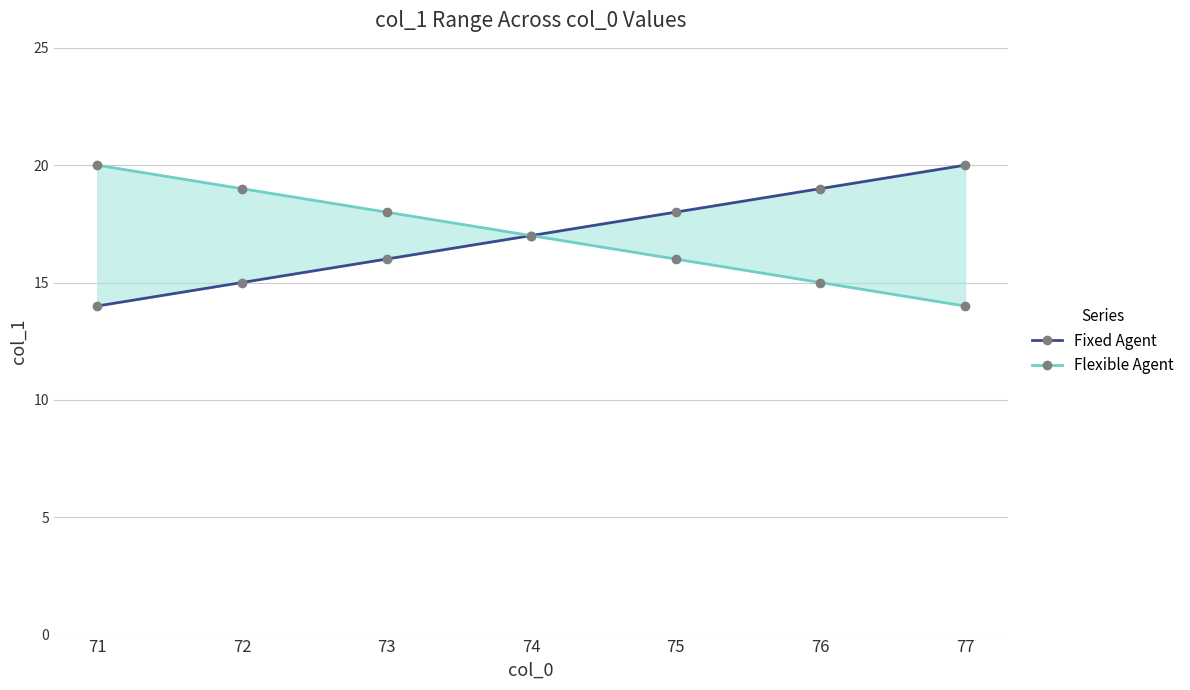

Does the chart display data point markers on the line(s)?

Yes